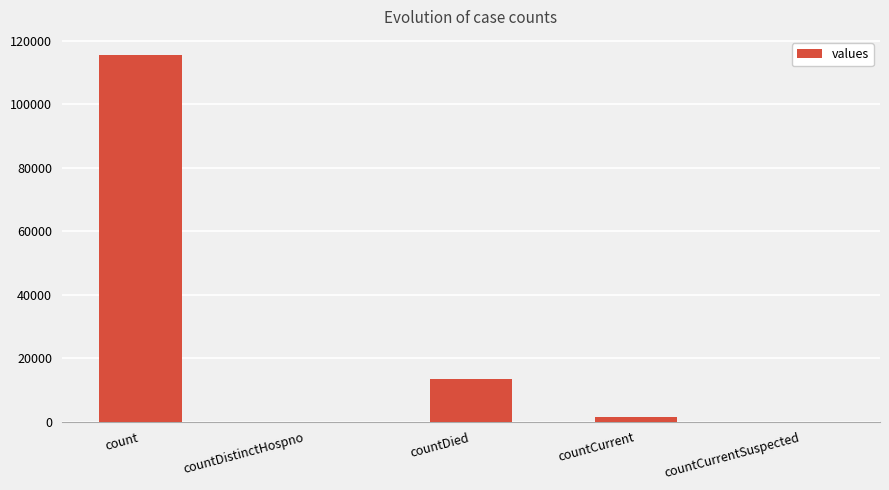

Reading left to right, transcribe all the data shown in this chart.

count=115379	countDistinctHospno=0	countDied=13343	countCurrent=1383	countCurrentSuspected=0